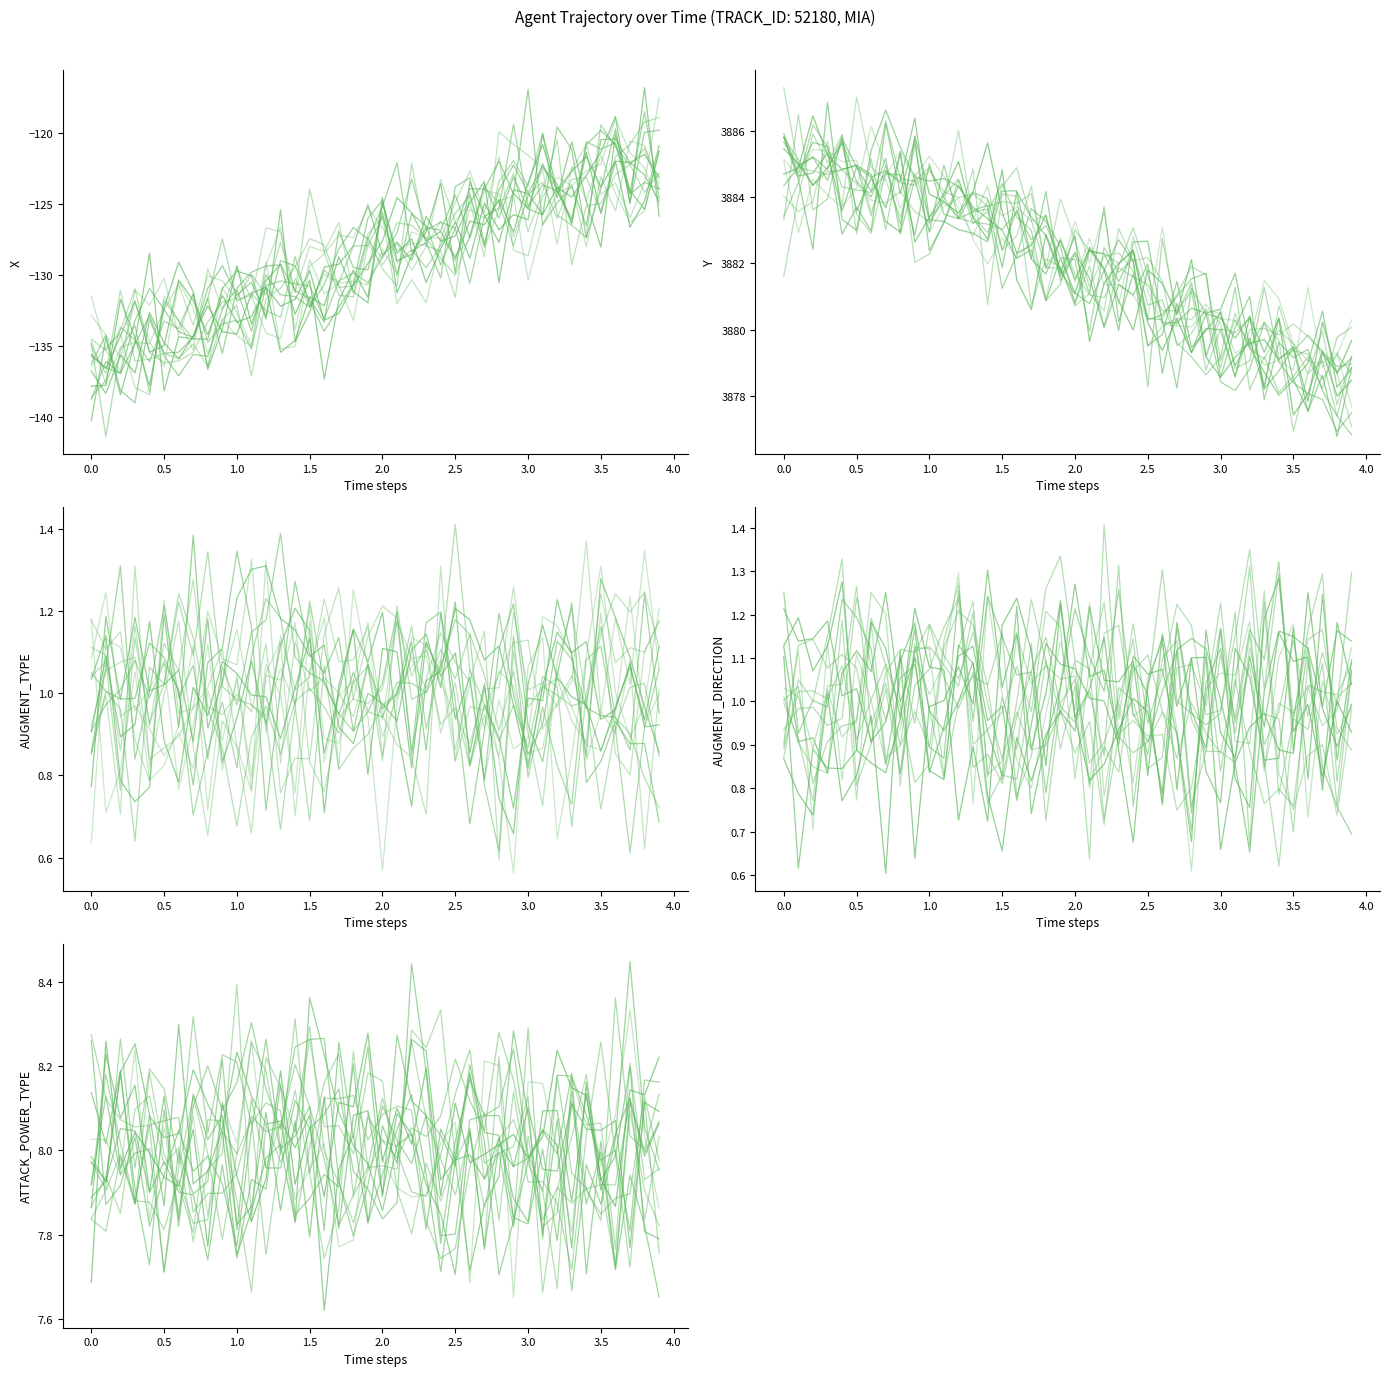

Reading left to right, what are all the values shown in this chart?

X: -135.6	-136.6	-134.3	-131.8	-135.4	-135.0	-130.3	-131.8	-134.2	-131.4	-133.3	-132.9	-130.9	-135.4	-134.6	-131.5	-132.2	-128.7	-131.2	-131.9	-124.9	-128.5	-127.4	-130.5	-128.1	-126.3	-128.8	-124.9	-126.8	-125.7	-126.1	-120.1	-124.0	-126.1	-121.4	-125.7	-122.0	-126.6	-124.8	-120.9
Y: 3884.7	3884.9	3886.4	3885.3	3884.8	3885.0	3884.7	3883.3	3882.9	3885.8	3884.1	3883.9	3883.5	3884.2	3885.6	3883.6	3882.3	3882.5	3883.5	3881.7	3882.8	3879.7	3881.4	3882.0	3882.4	3880.2	3879.4	3880.3	3879.3	3880.1	3880.0	3878.6	3880.4	3879.3	3880.3	3877.4	3878.1	3879.4	3878.0	3878.5
AUGMENT_TYPE: 1.1	1.2	0.9	1.0	0.9	0.8	0.9	0.8	1.0	0.9	1.0	0.8	1.0	1.1	0.7	1.1	1.2	0.8	1.3	1.1	0.9	1.0	1.1	1.0	1.1	0.9	1.0	0.8	1.0	0.9	0.9	1.2	1.2	1.1	0.8	1.0	1.2	1.0	1.3	1.1
AUGMENT_DIRECTION: 1.1	1.2	1.1	1.1	1.3	0.9	0.9	0.8	1.0	1.2	1.1	1.1	0.7	0.9	0.7	1.2	1.2	1.1	0.9	1.2	1.0	0.8	0.9	0.9	1.0	1.0	0.8	1.2	1.0	0.9	1.2	0.8	0.8	1.2	1.3	0.9	1.0	0.8	1.0	0.9
ATTACK_POWER_TYPE: 7.9	8.1	7.9	8.0	8.0	7.7	8.0	7.9	7.9	8.2	7.8	8.1	8.0	8.0	8.1	8.1	8.1	8.1	8.0	7.9	7.8	7.9	8.4	8.2	7.8	7.8	8.1	8.1	8.1	8.0	8.0	8.0	8.0	7.7	8.0	7.9	8.0	8.4	8.1	8.0